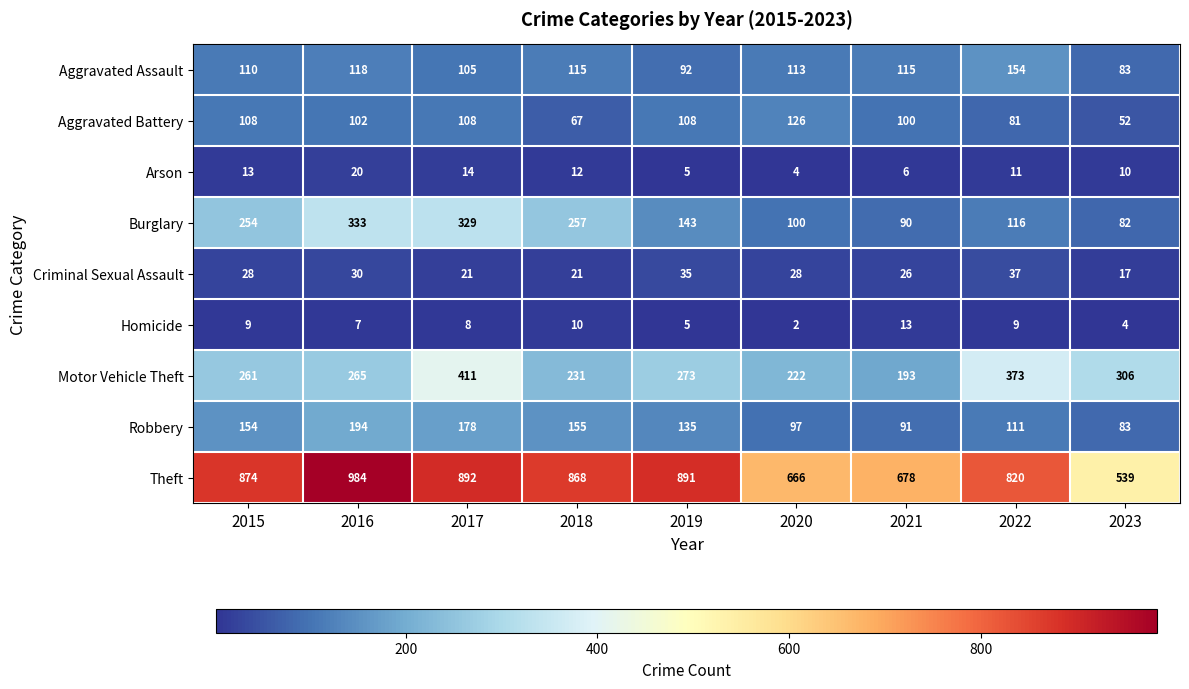

What is the total value across all series at 2019?

1687